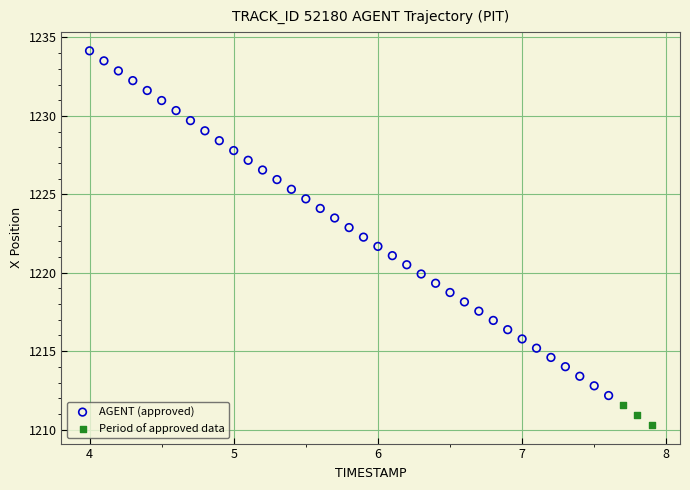

Which series reaches the minimum Y coordinate?

Period of approved data